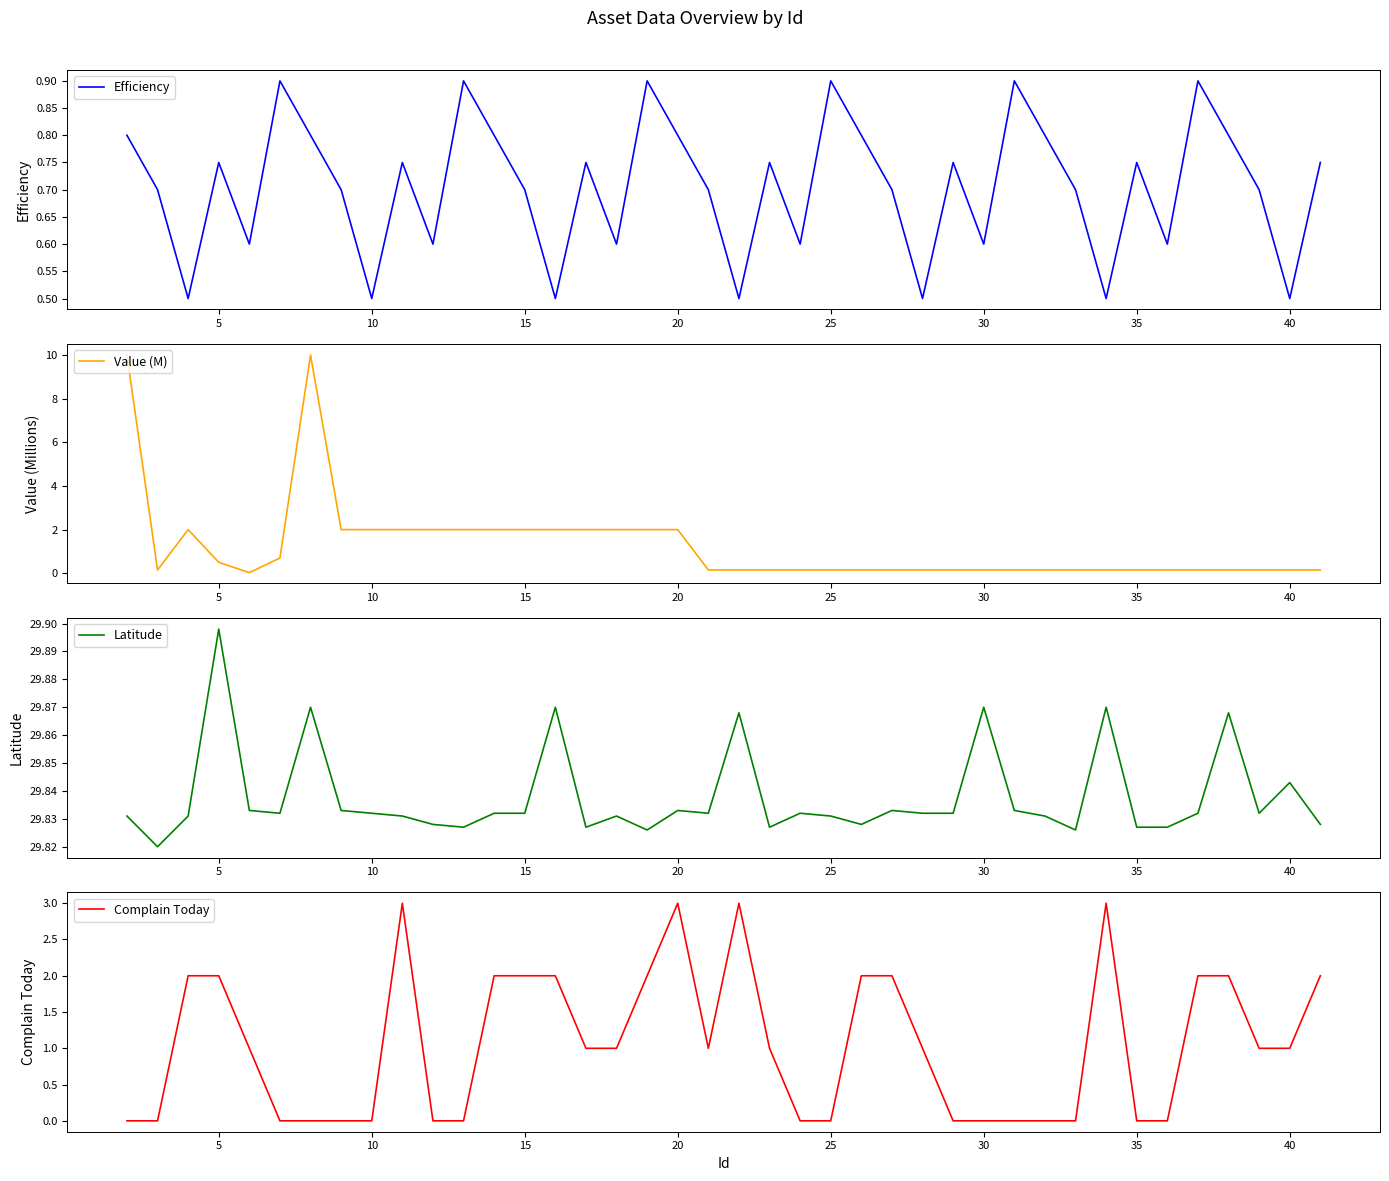

What is the average value of the Complain Today series?

1.1